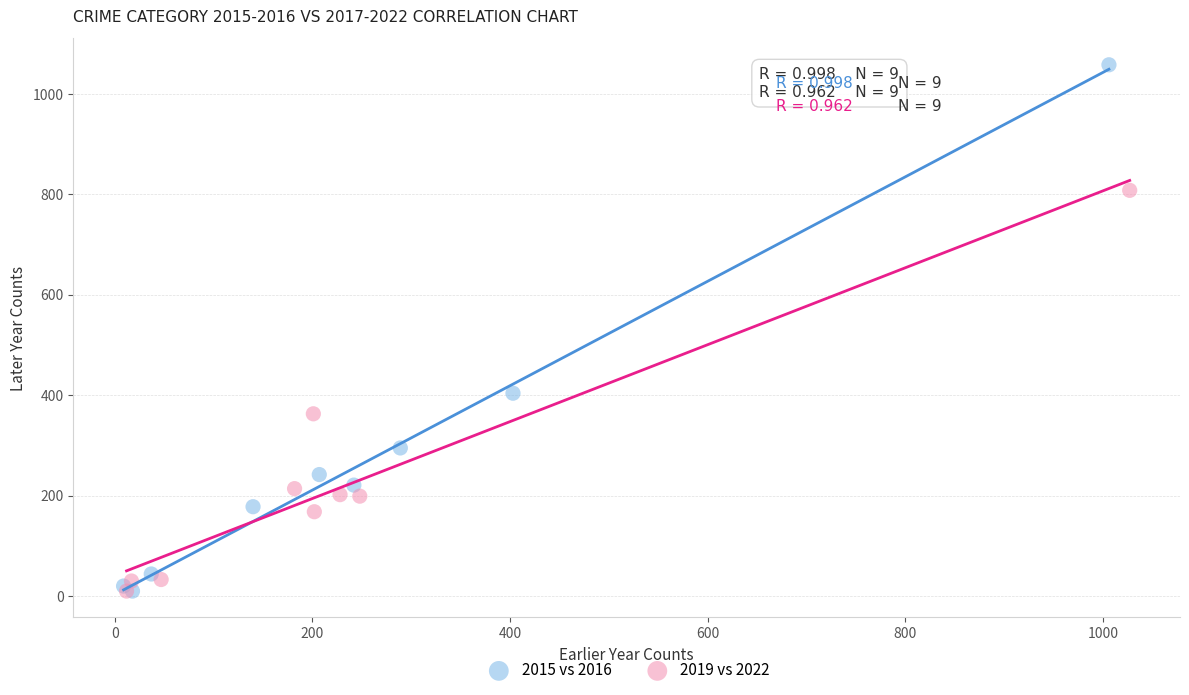

Which series has the largest Y range (max minus min)?

2015 vs 2016